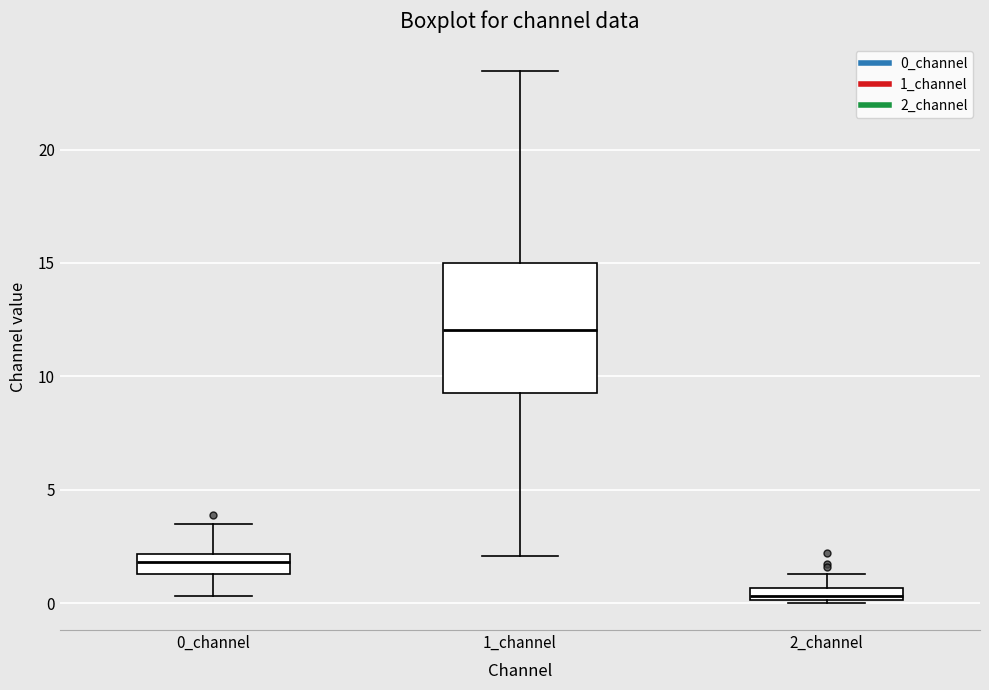

Which box's median line is the lowest?

2_channel